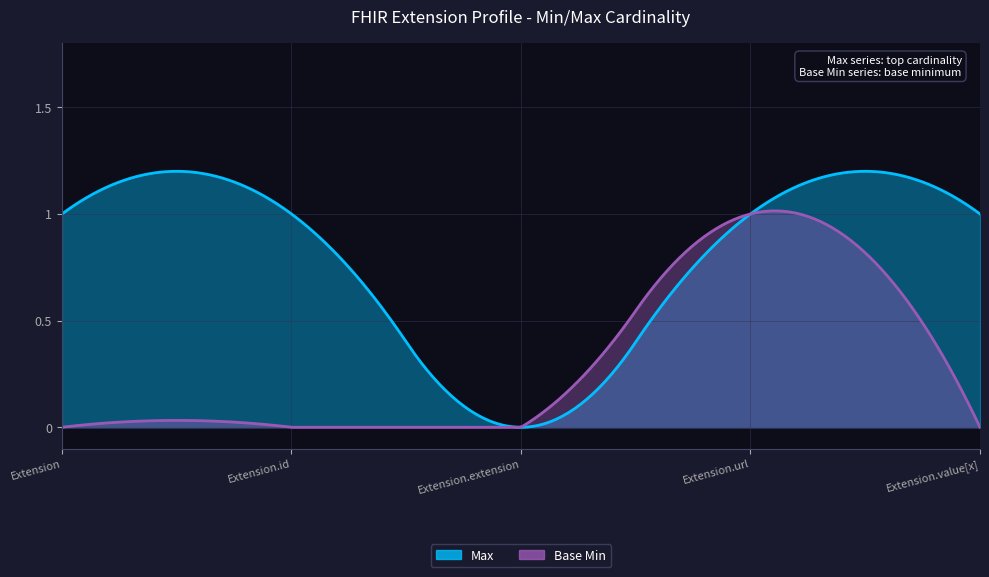

The value of Base Min at Extension.extension is 0. True or false?

True